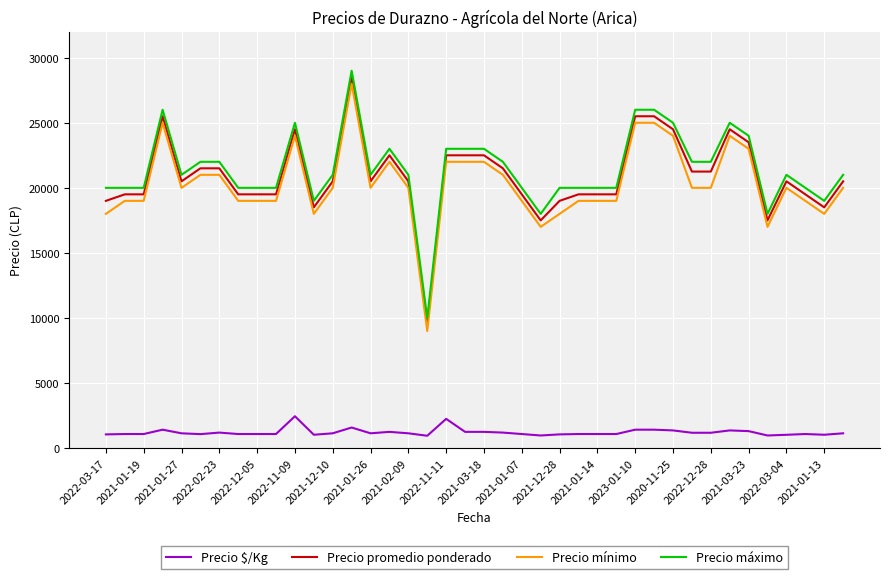

What are all the series names shown in the legend?

Precio $/Kg, Precio promedio ponderado, Precio mínimo, Precio máximo